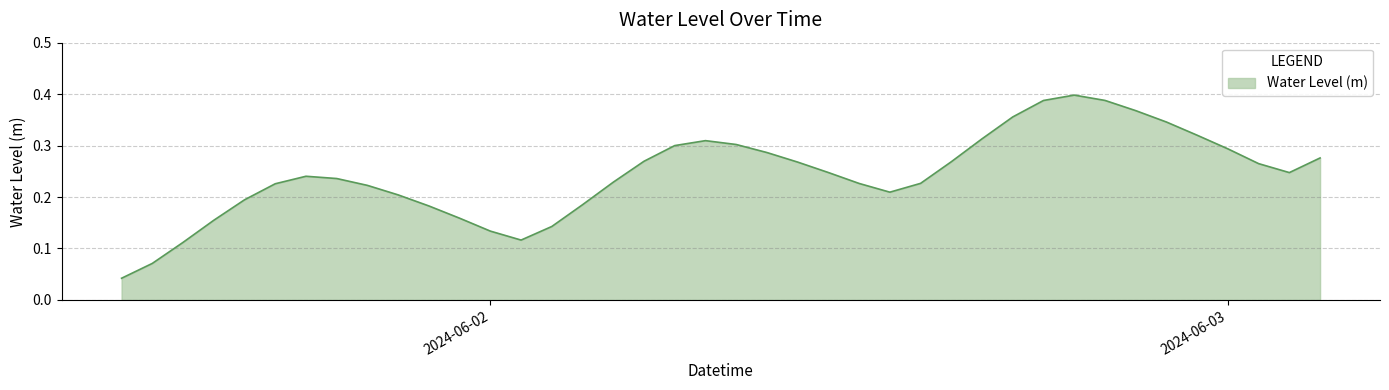

How many lines are shown in the chart?

1